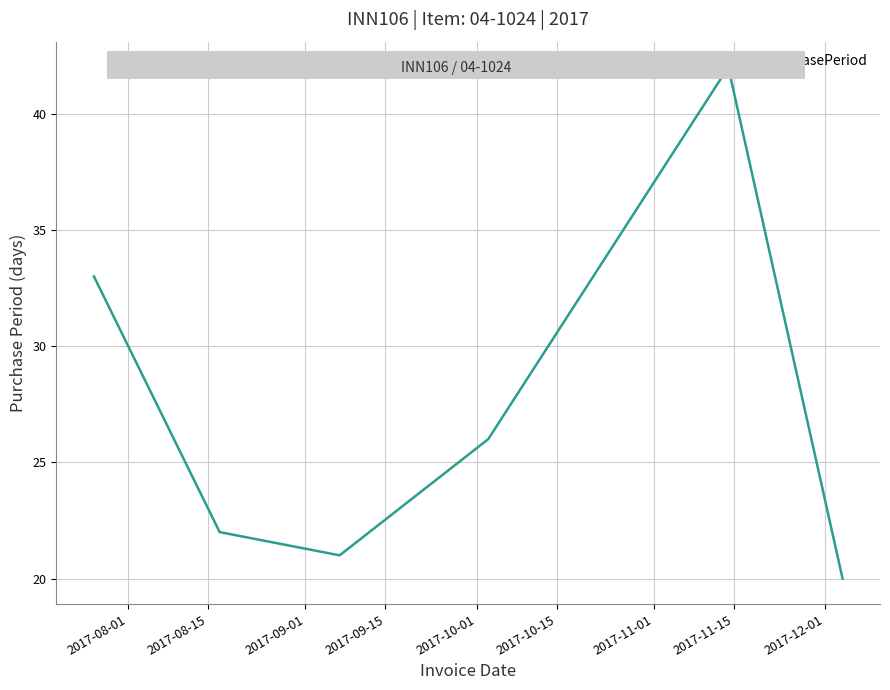

What is the smallest value displayed?

20